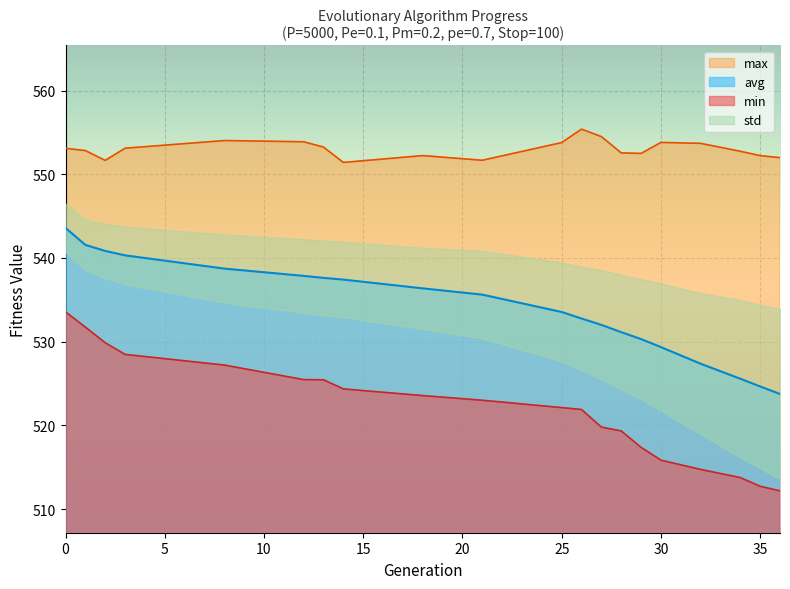

What is the minimum value for max?

551.4